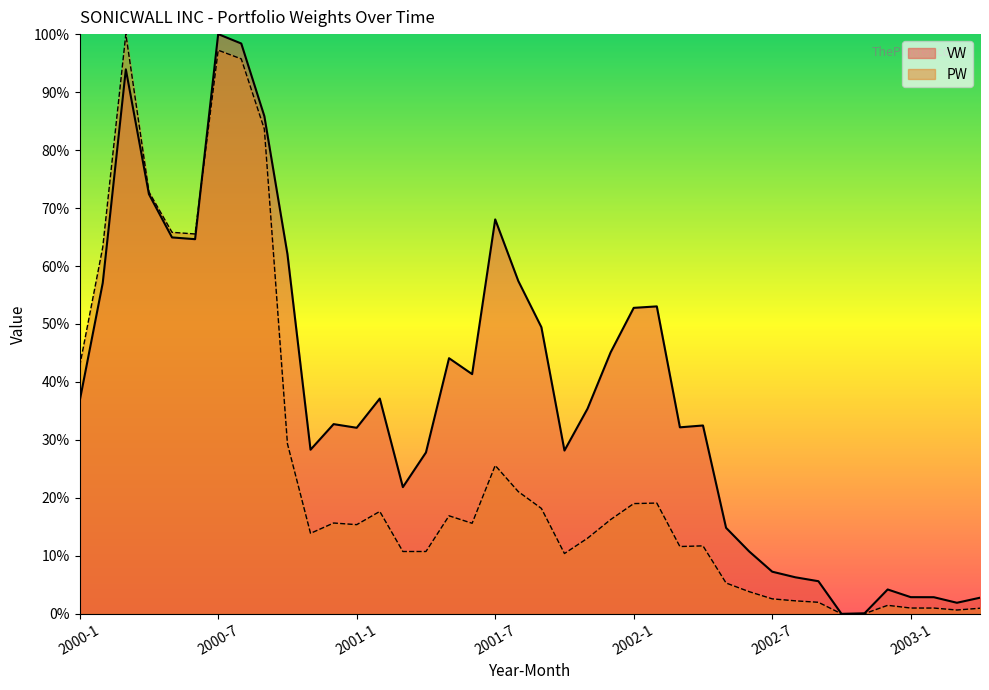

At which label is PW closest to 50?

2000-1